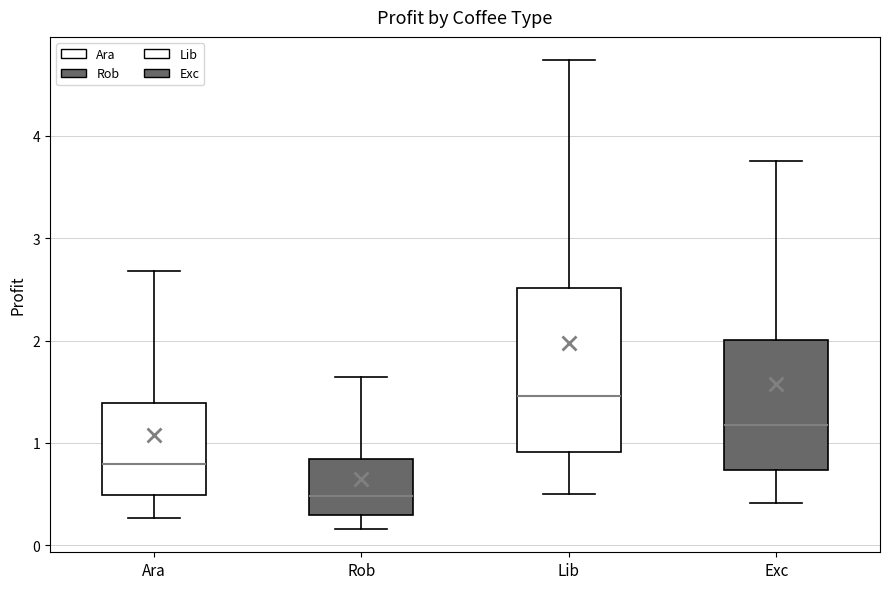

Reading left to right, transcribe this box plot: for each box, give where its median line is, the range the box spans, and where its two whiskers end, as read against the y-axis. The values are not printed on the chart, so give them approximately, as read against the axis.

Ara: median 0.8, box 0.5 to 1.4, whiskers 0.3 to 2.7
Rob: median 0.5, box 0.3 to 0.8, whiskers 0.2 to 1.6
Lib: median 1.5, box 0.9 to 2.5, whiskers 0.5 to 4.7
Exc: median 1.2, box 0.7 to 2.0, whiskers 0.4 to 3.8